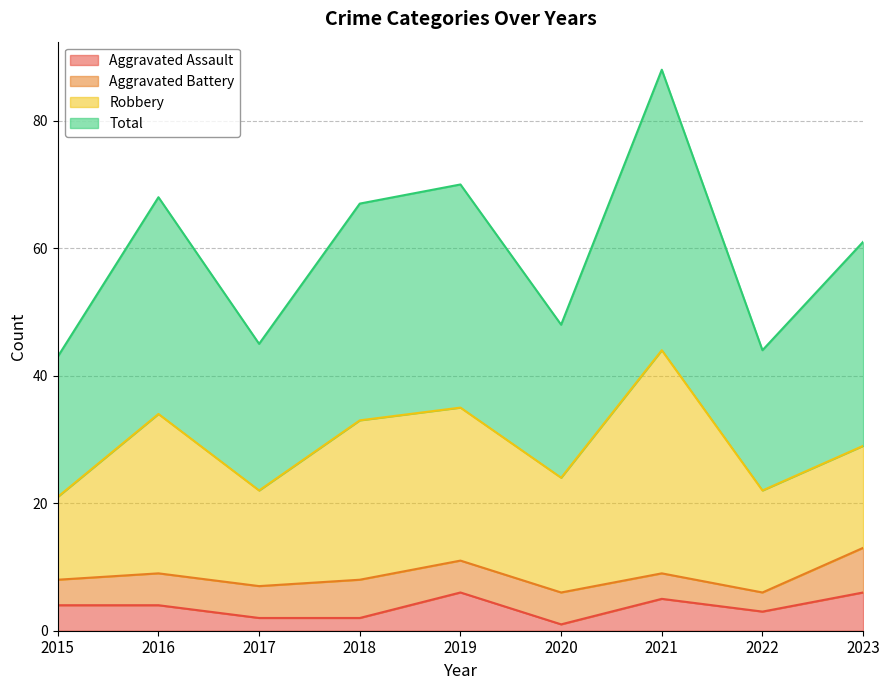

What is the average value of the Total series?

59